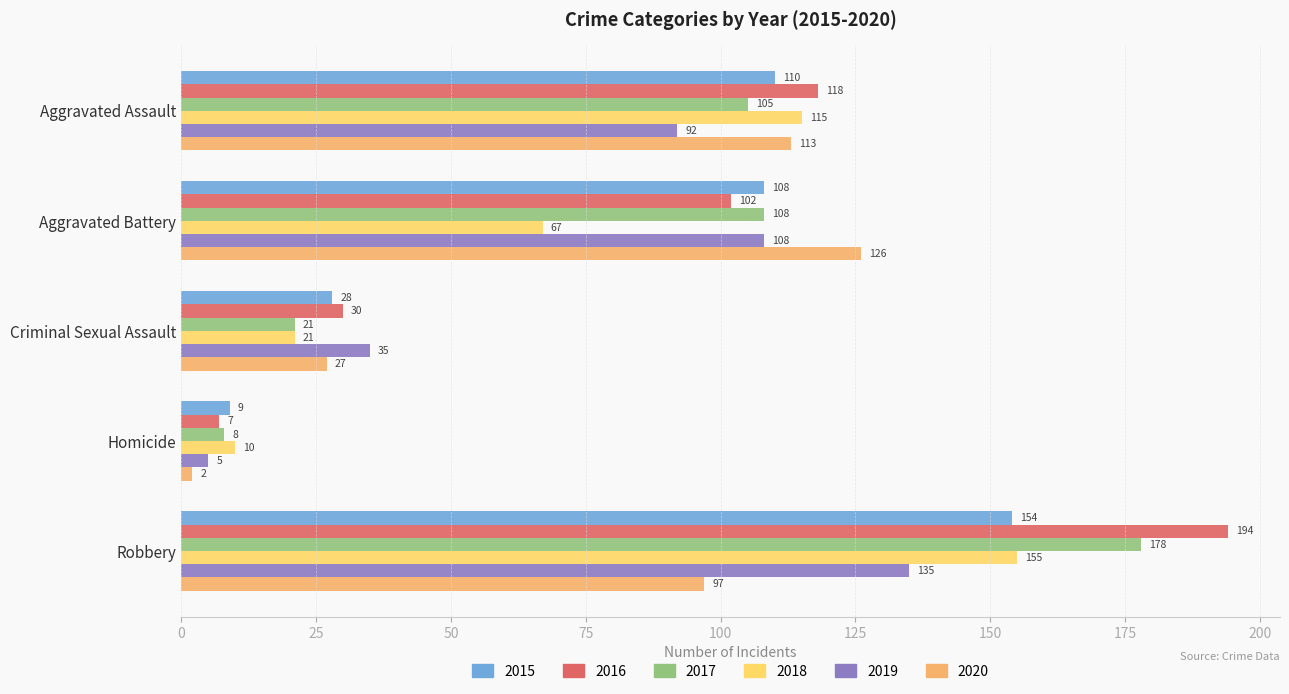

At which label is 2020 closest to 64?

Robbery